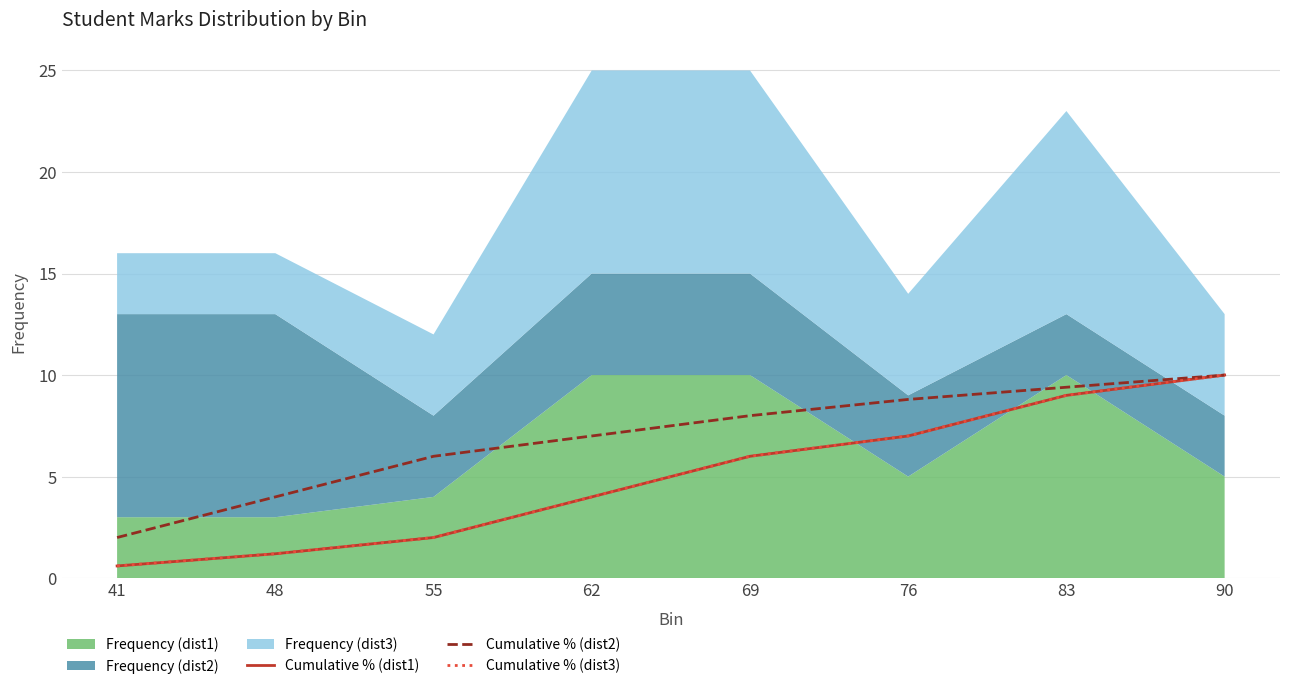

The Cumulative % (dist1) series shows 17.6 at 90. True or false?

False